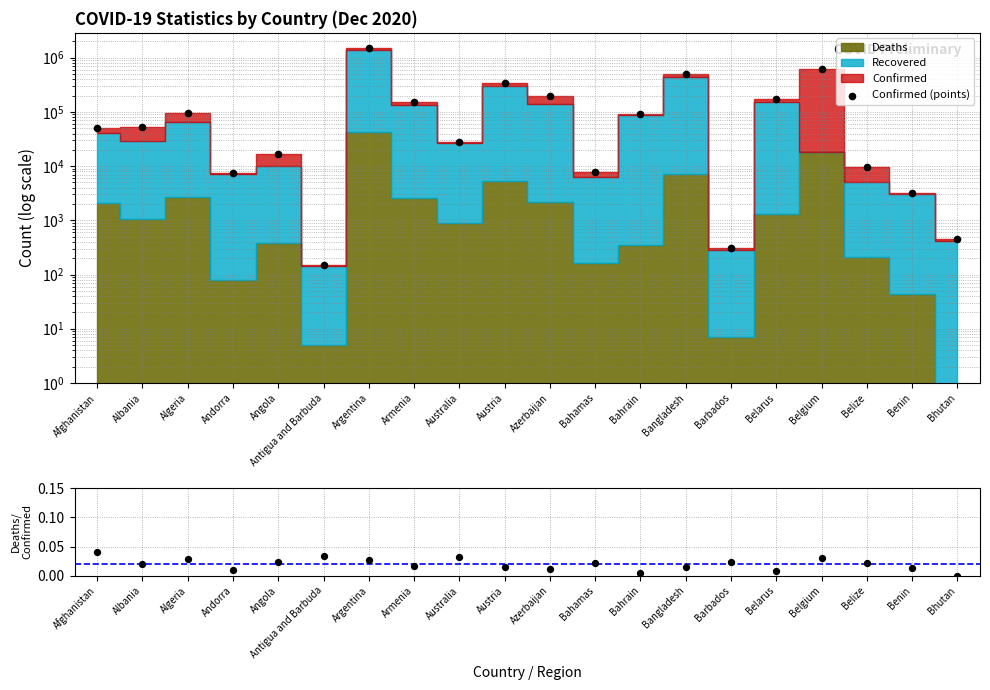

Which series reaches the maximum Y coordinate?

Confirmed (points)